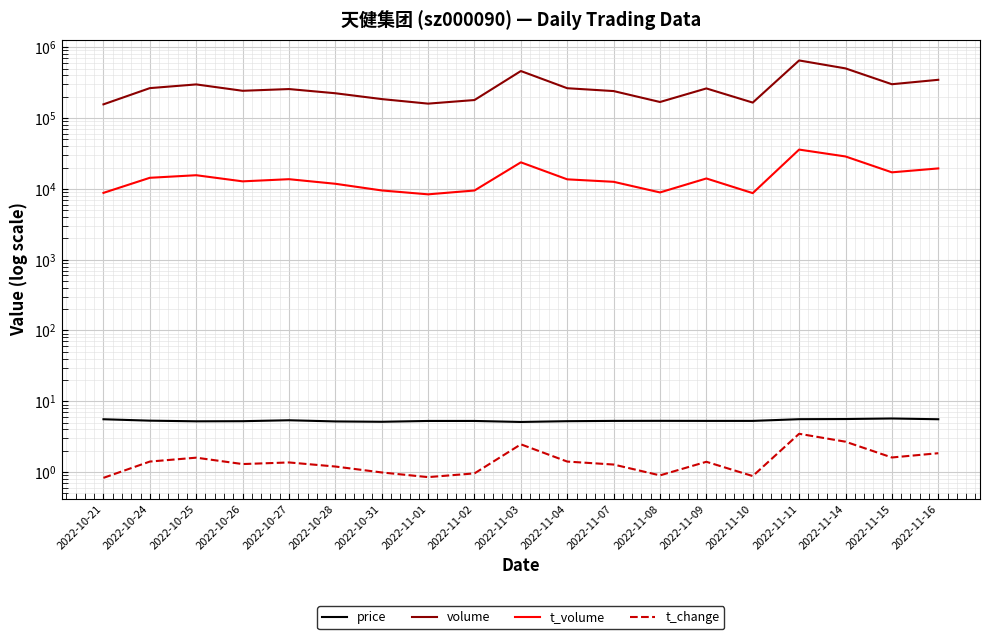

Which series has the widest spread of values?

volume